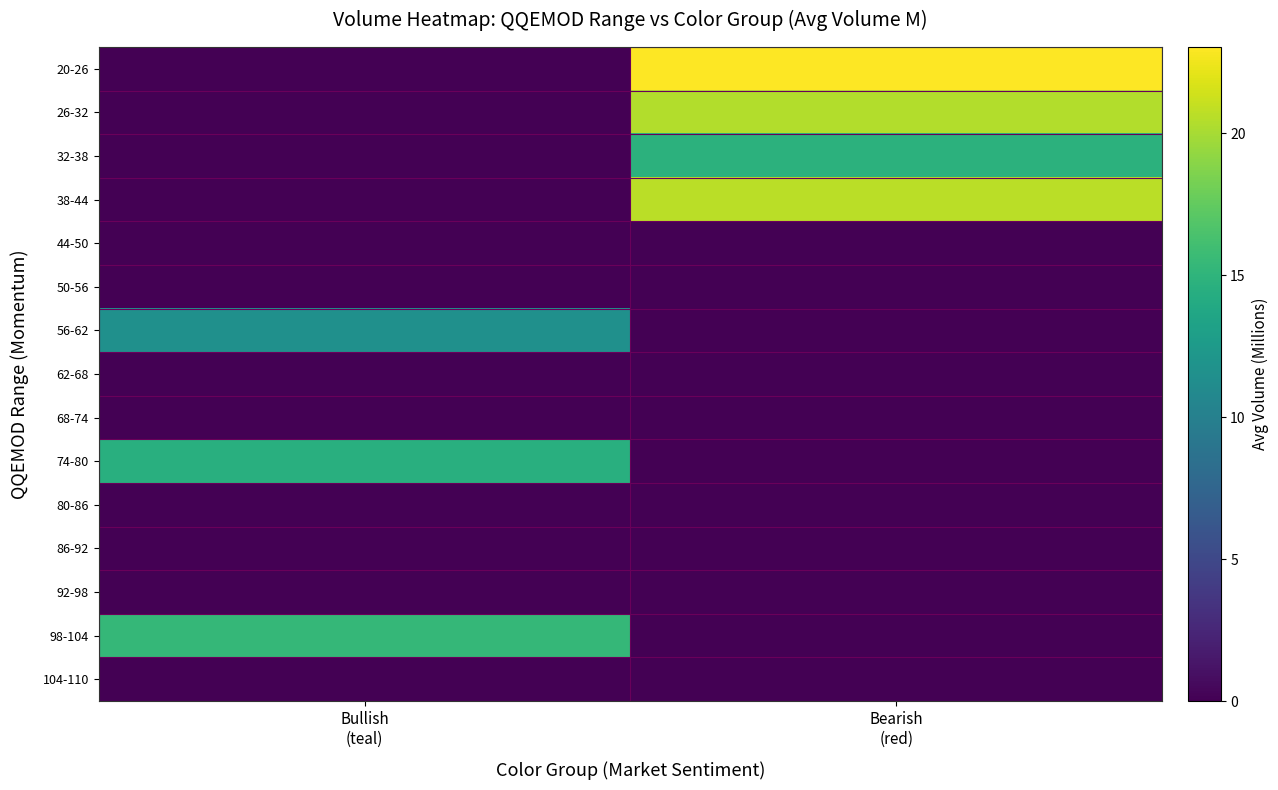

Reading right to left, what are all the values shown in this chart?

row_0: 23.0	0.0
row_1: 20.4	0.0
row_2: 14.8	0.0
row_3: 20.7	0.0
row_4: 0.0	0.0
row_5: 0.0	0.0
row_6: 0.0	11.5
row_7: 0.0	0.0
row_8: 0.0	0.0
row_9: 0.0	14.5
row_10: 0.0	0.0
row_11: 0.0	0.0
row_12: 0.0	0.0
row_13: 0.0	15.4
row_14: 0.0	0.0